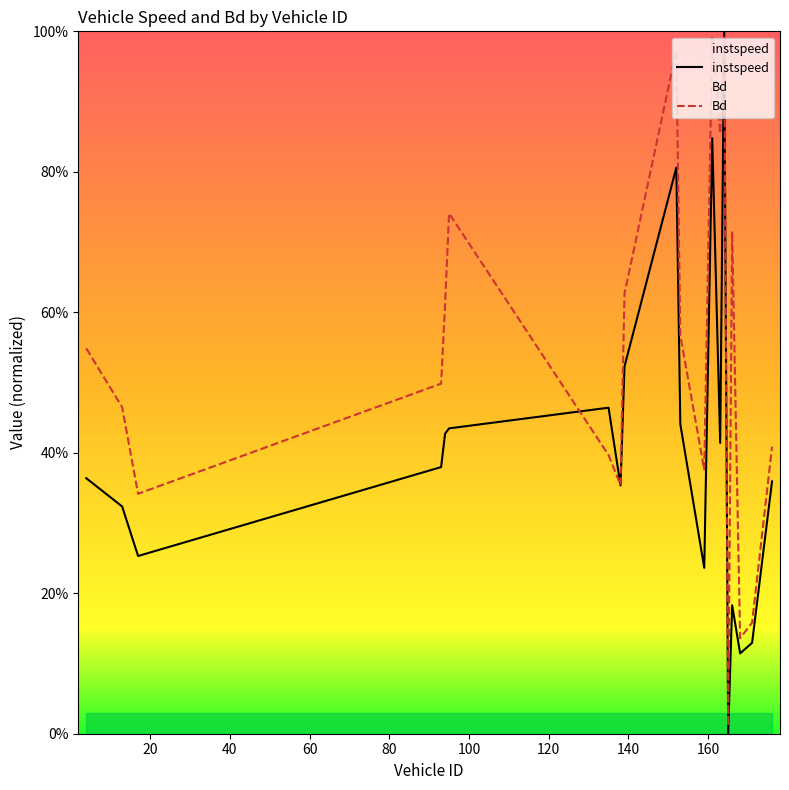

How many instspeed values are between 0 and 1?

20